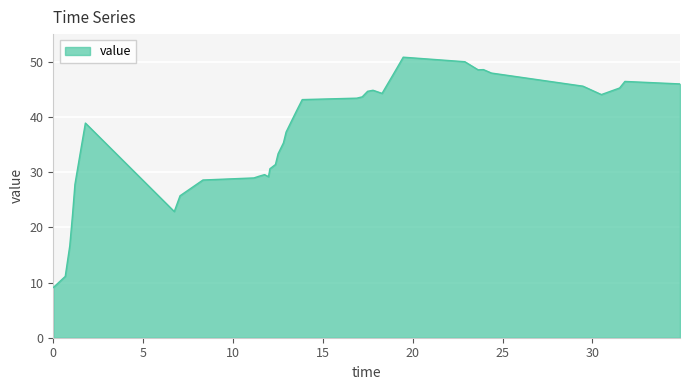

How many categories are shown in the chart?

40